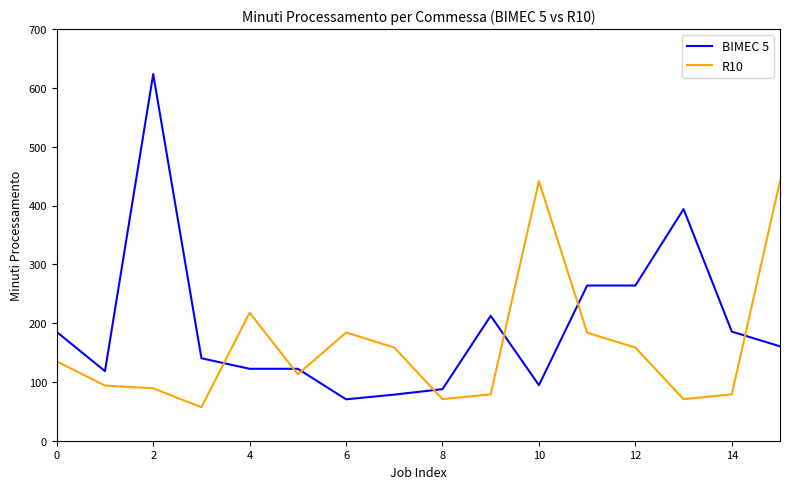

Which series has the largest range (max minus min)?

BIMEC 5